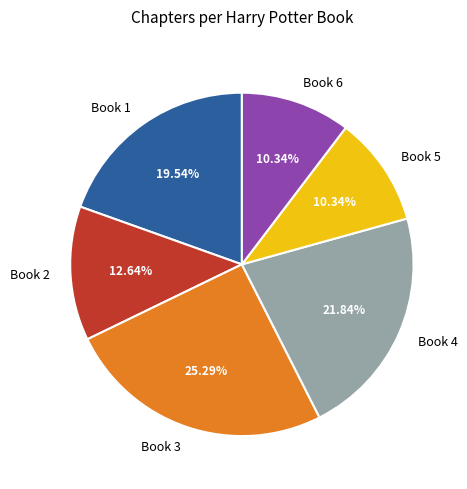

Do Book 5 and Book 2 together represent more than half of the pie?

No